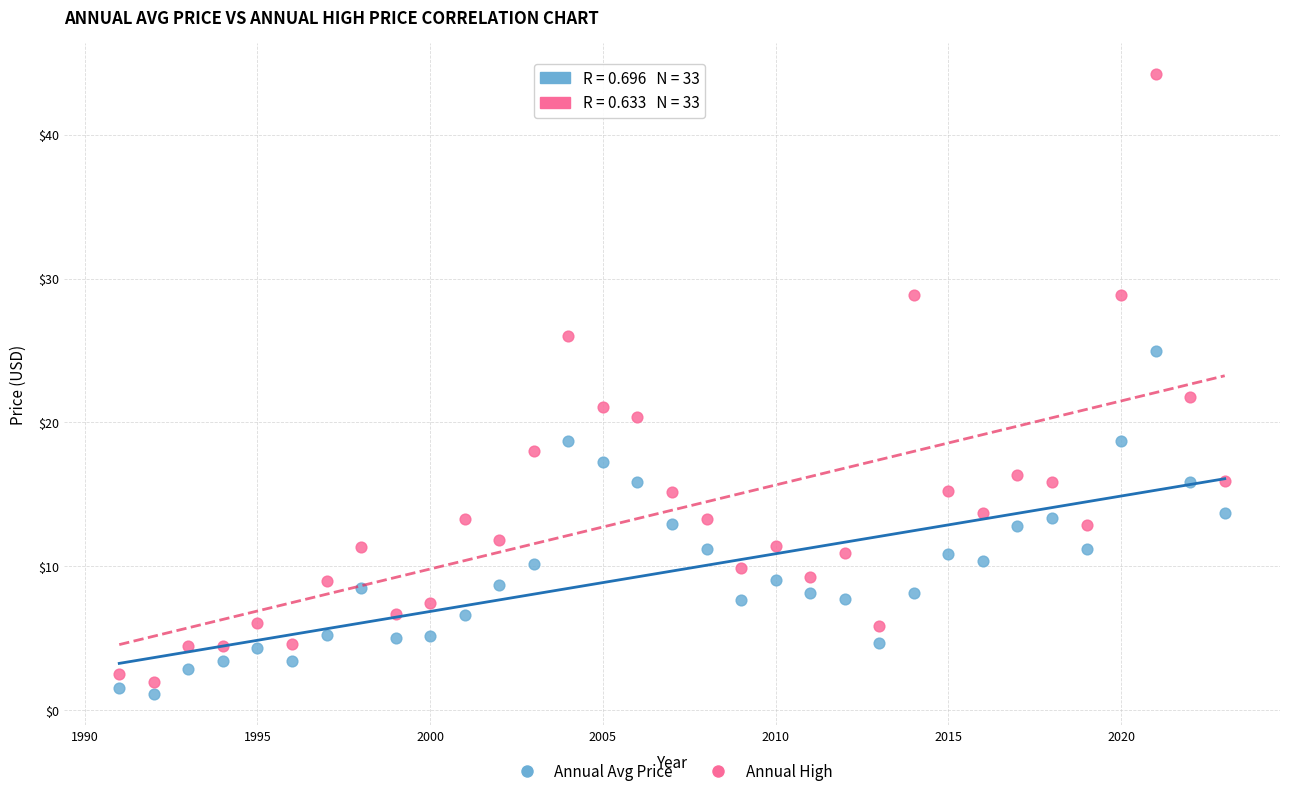

What are all the series names shown in the legend?

Annual Avg Price, Annual High